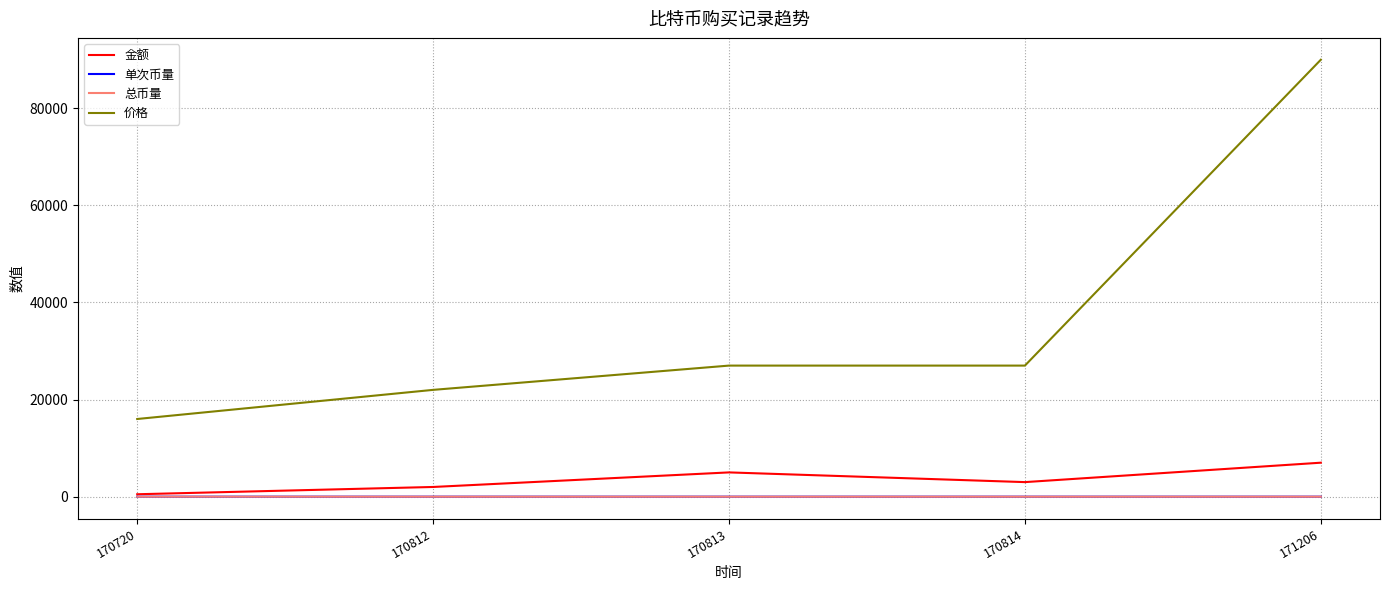

Which series has the widest spread of values?

价格